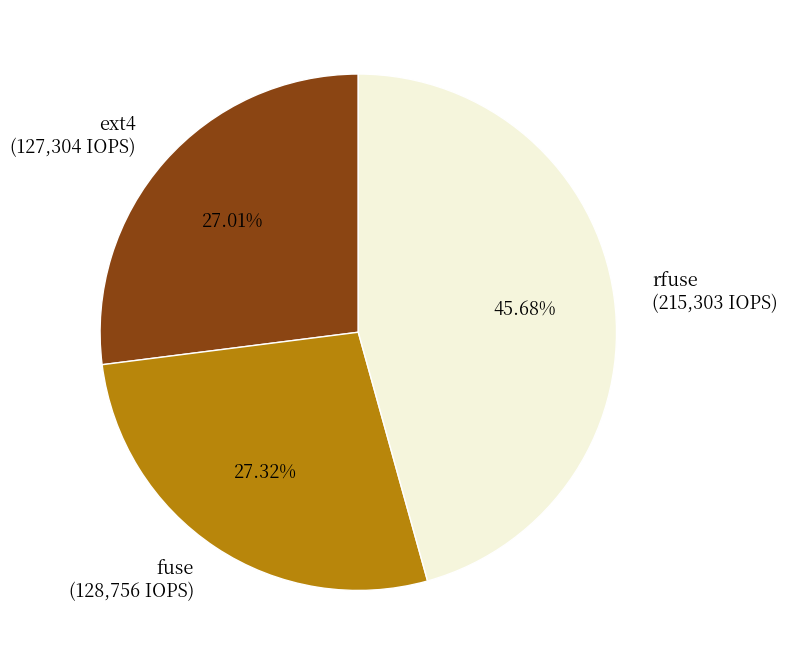

To the nearest percent, what percentage of the pie is rfuse?

46%